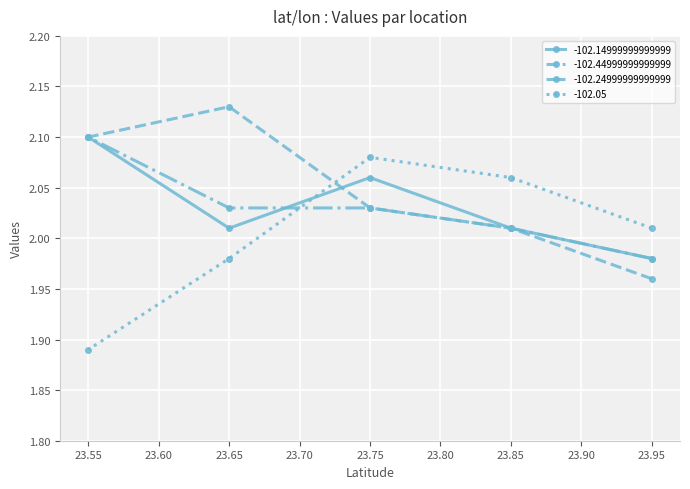

Which series has the widest spread of values?

-102.05